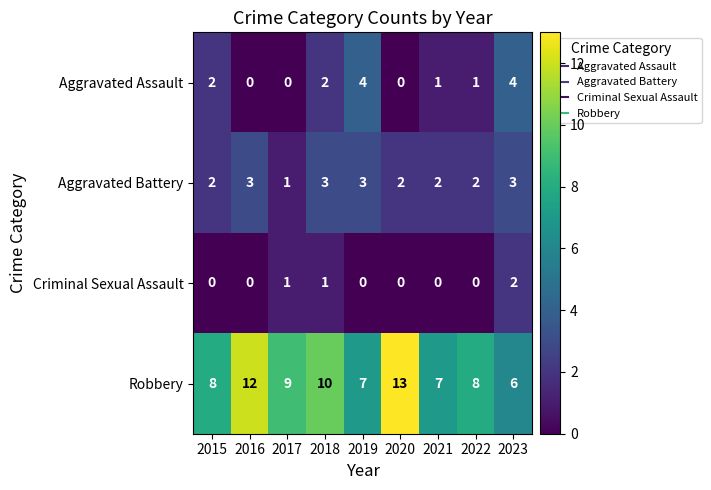

Is it true that Aggravated Battery equals 2 at 2022?

True